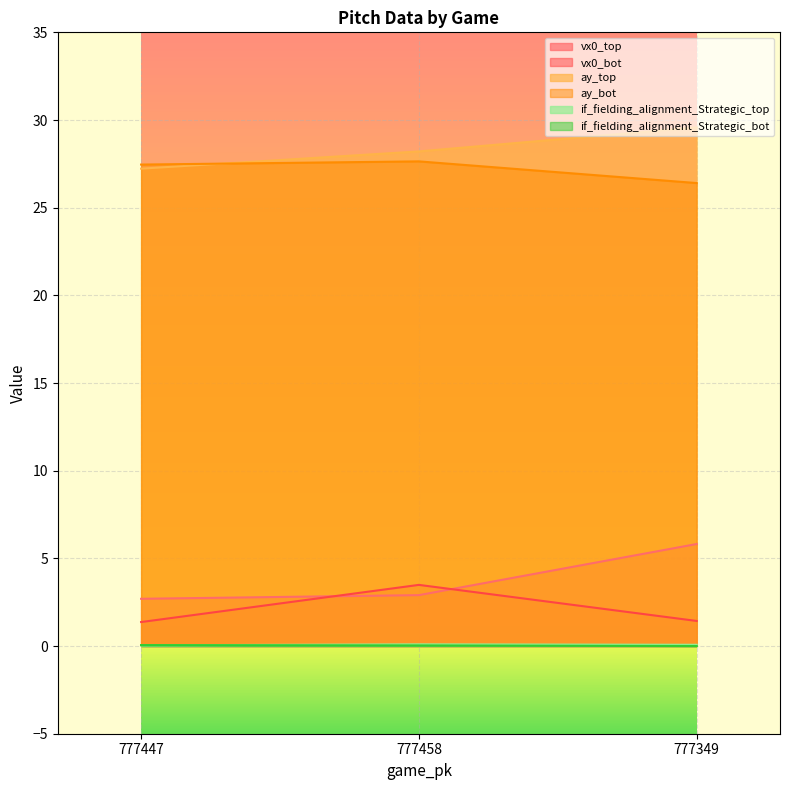

At how many categories does at least one series exceed 15?

3